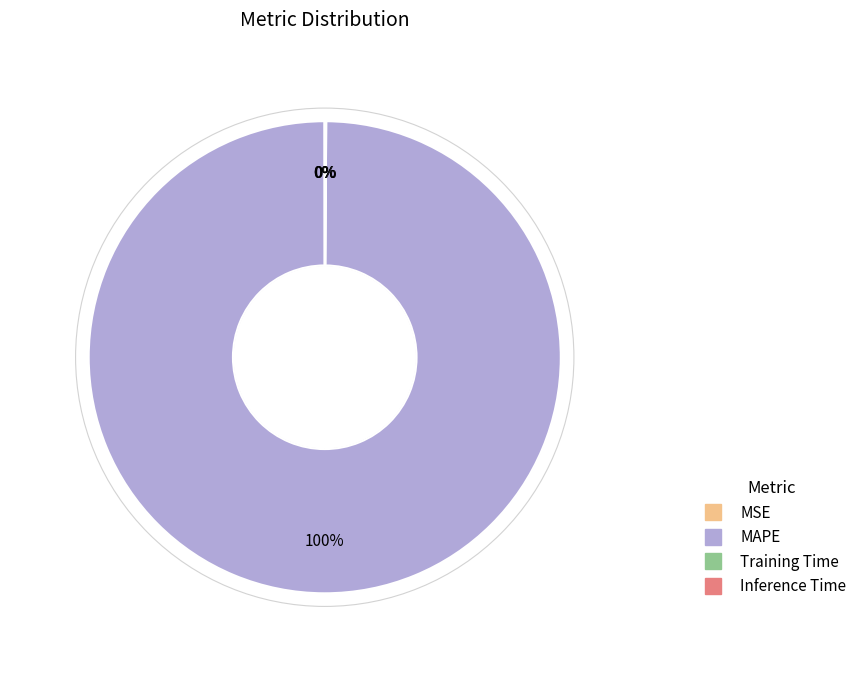

Which slice represents more than half of the pie?

MAPE